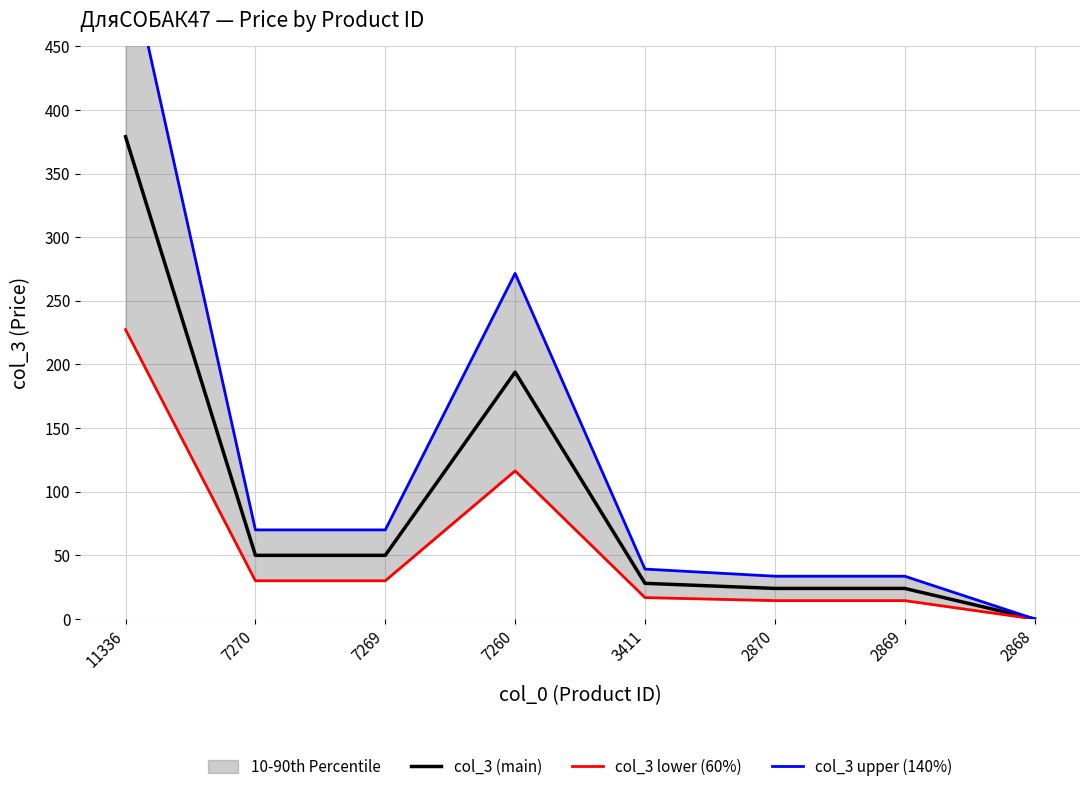

True or false: col_3 upper (140%) has more than 2 points higher than both neighbors.

False